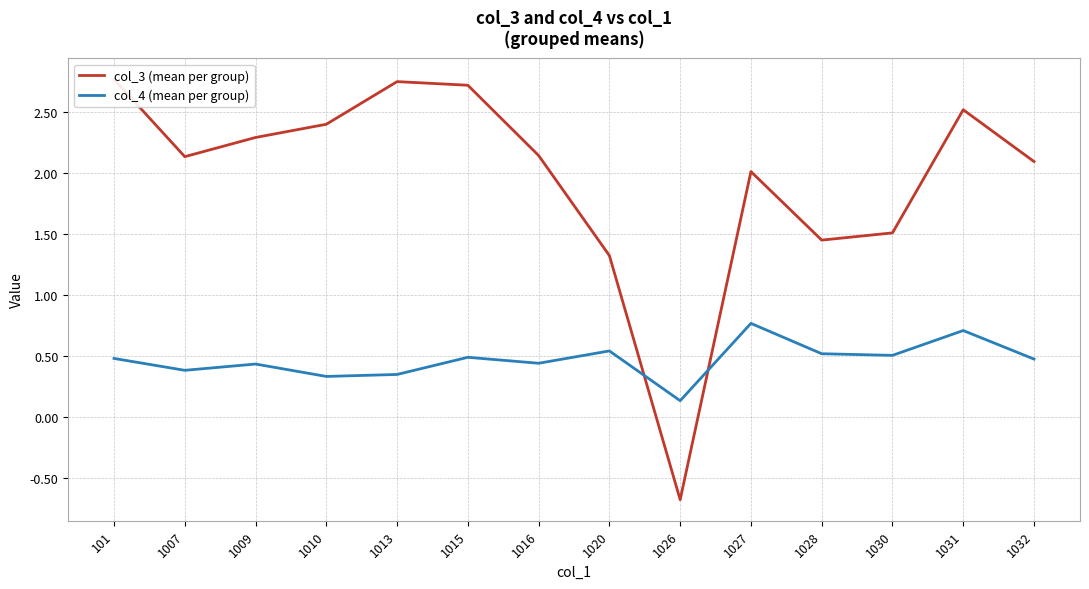

At which category is the sum across all series the highest?

101